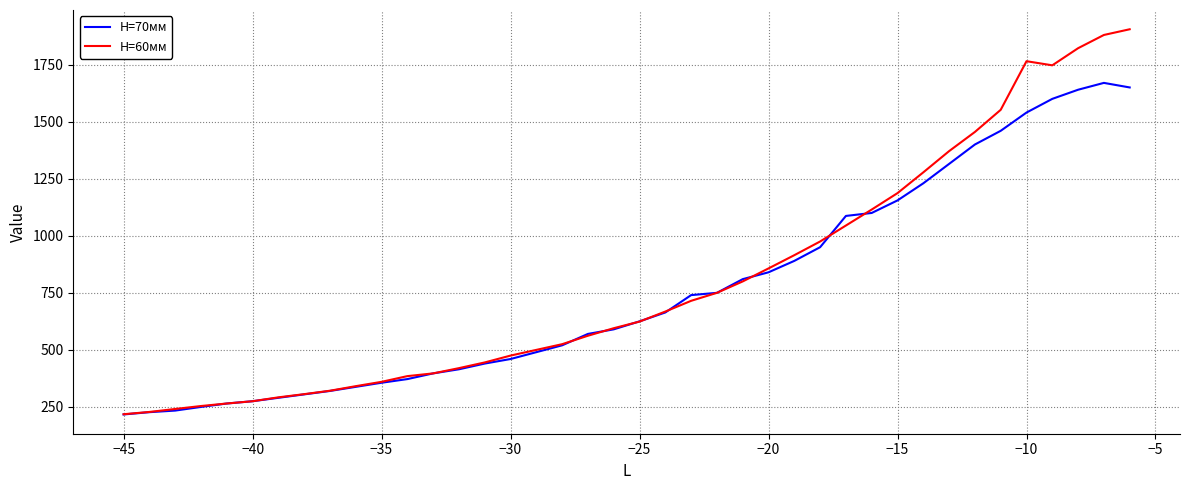

Which series has the largest range (max minus min)?

H=60мм